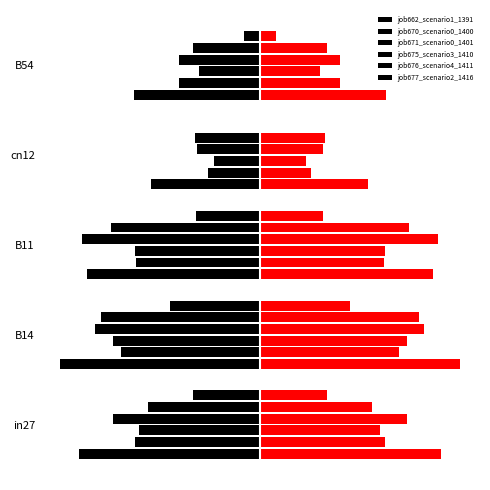

True or false: job675_scenario3_1410 has a value of -0.6 at in27.

False